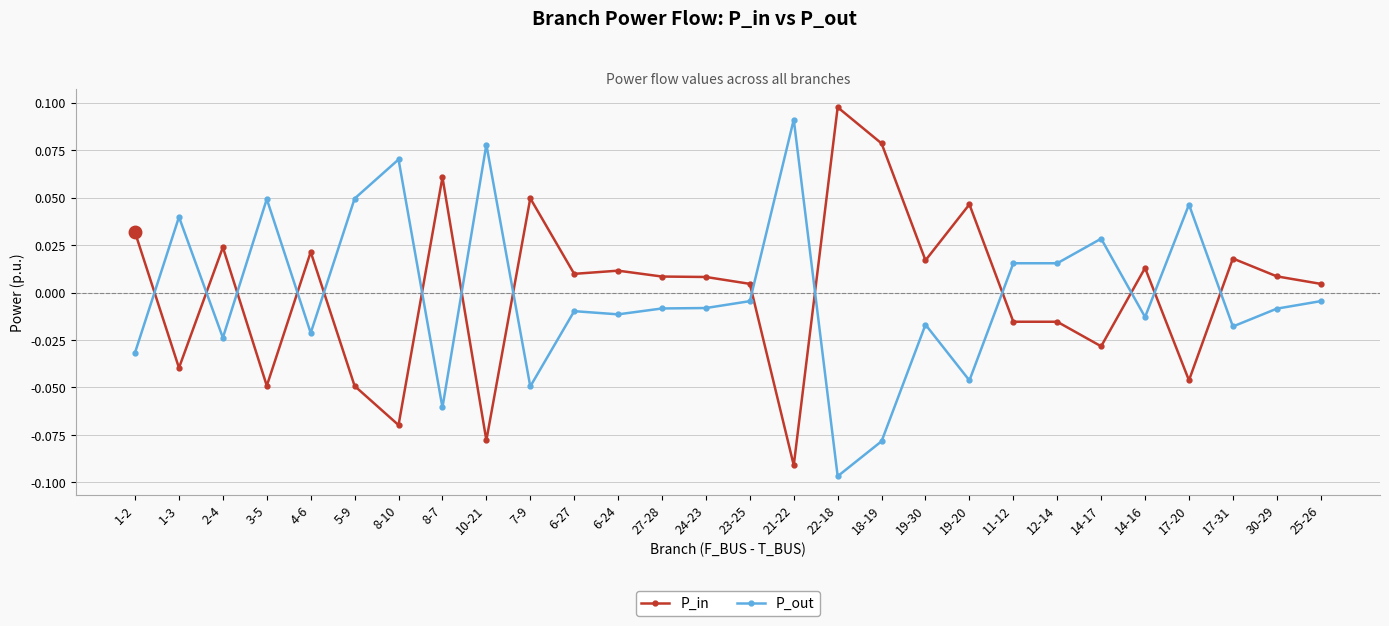

List the series in order of their overall mean, lowest first.

P_out, P_in